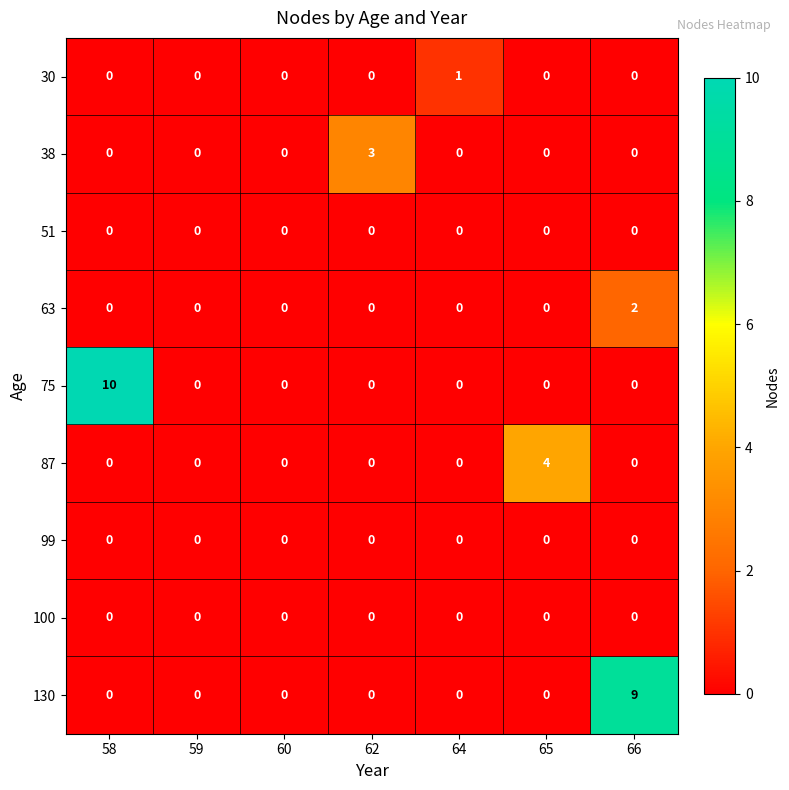

What is the difference between the maximum and minimum values in the 87 series?

4